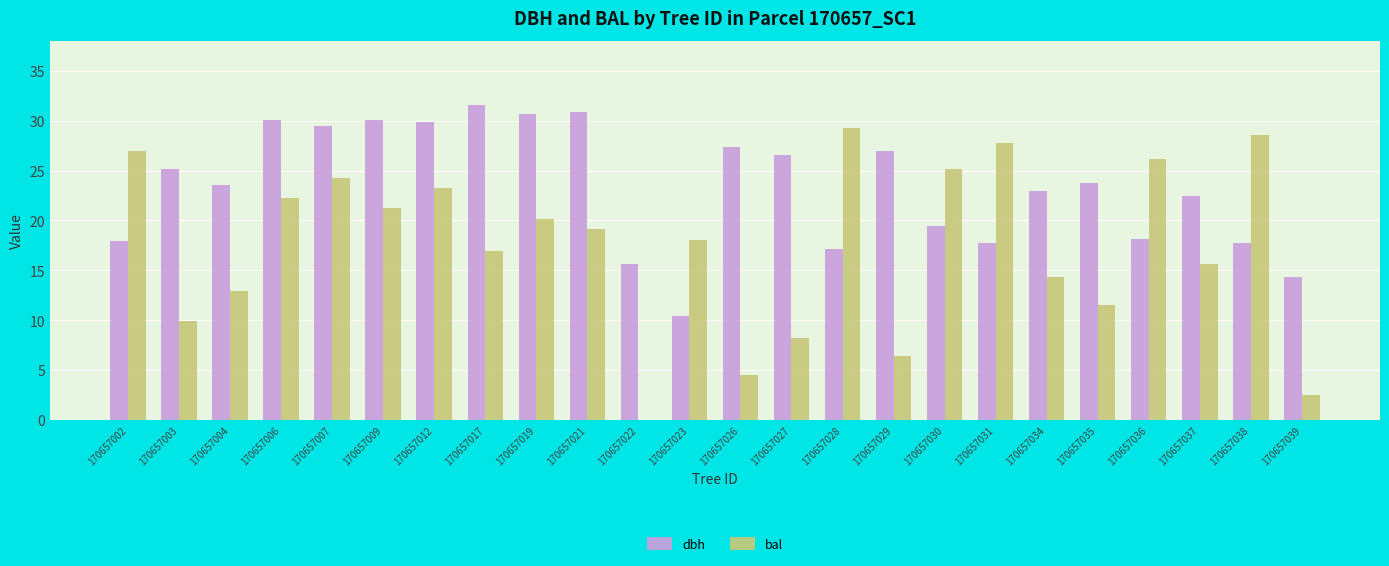

How many groups of bars are there?

24